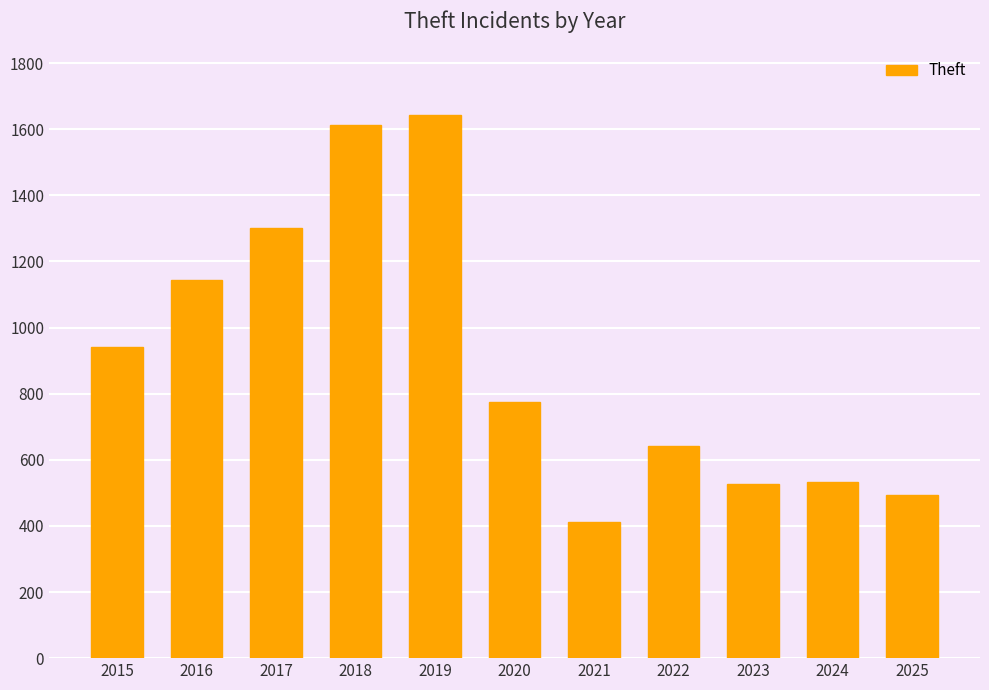

At which label is the value closest to 1028?

2015